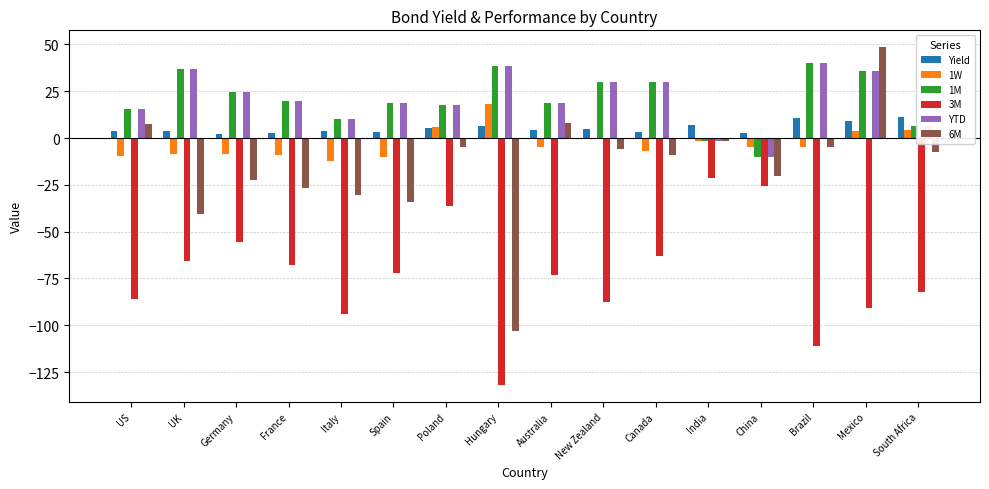

True or false: 1M has a value of 6.1 at New Zealand.

False